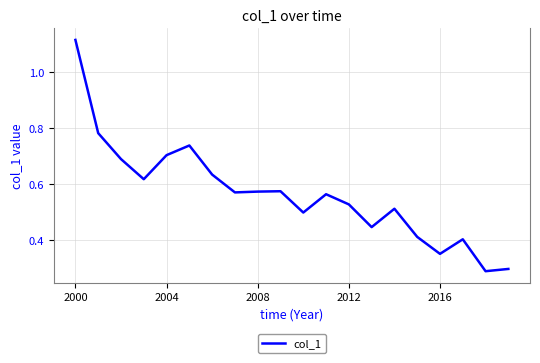

Is this an area chart (filled region under the line)?

No